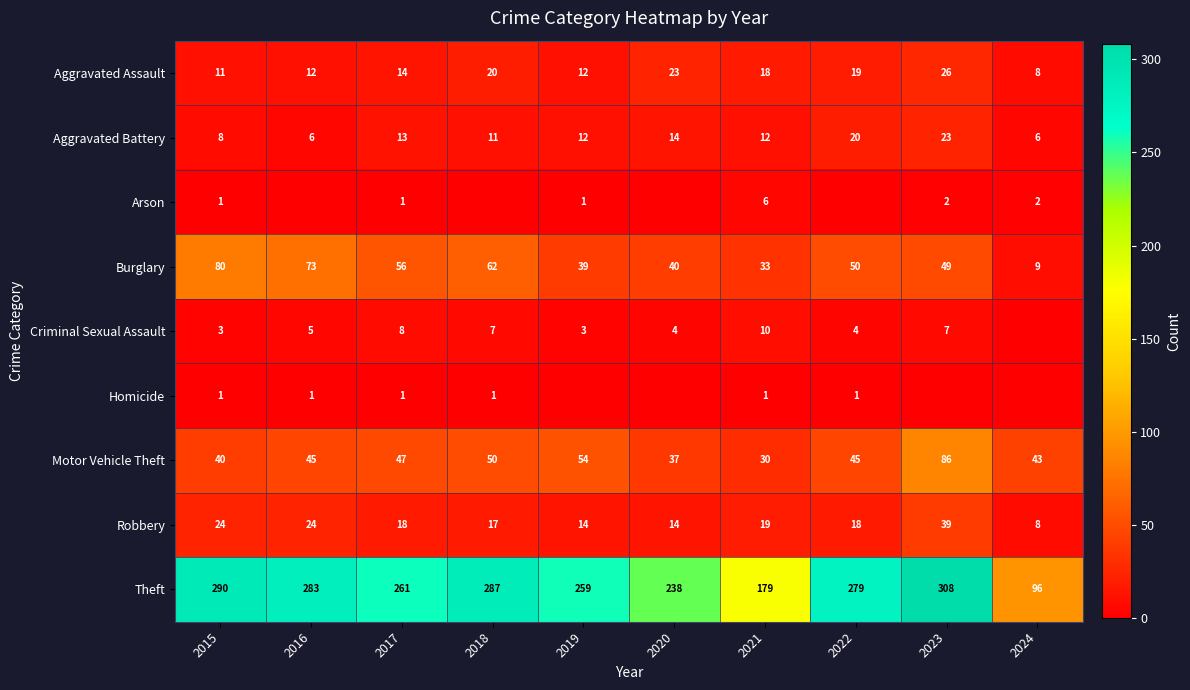

Where does the Robbery series first go above 18?

2015